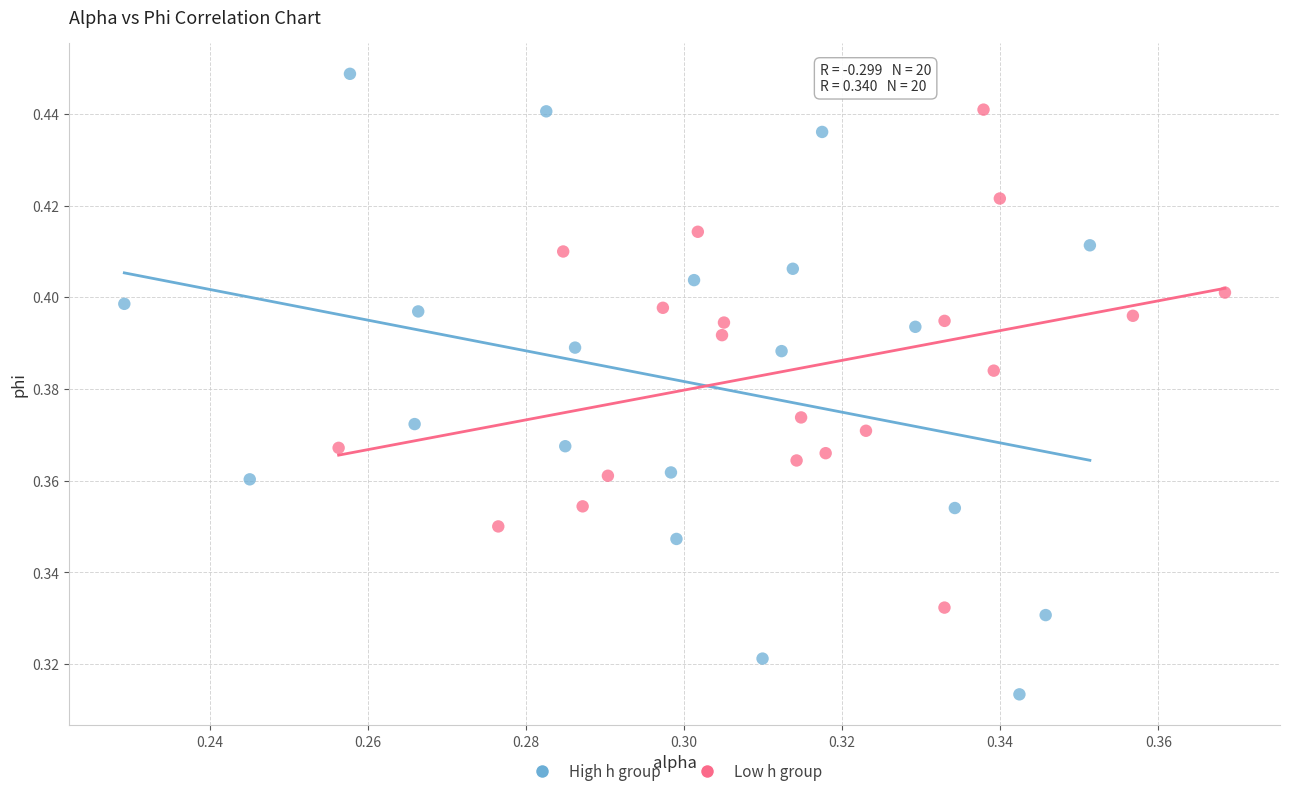

Which series reaches the maximum Y coordinate?

High h group